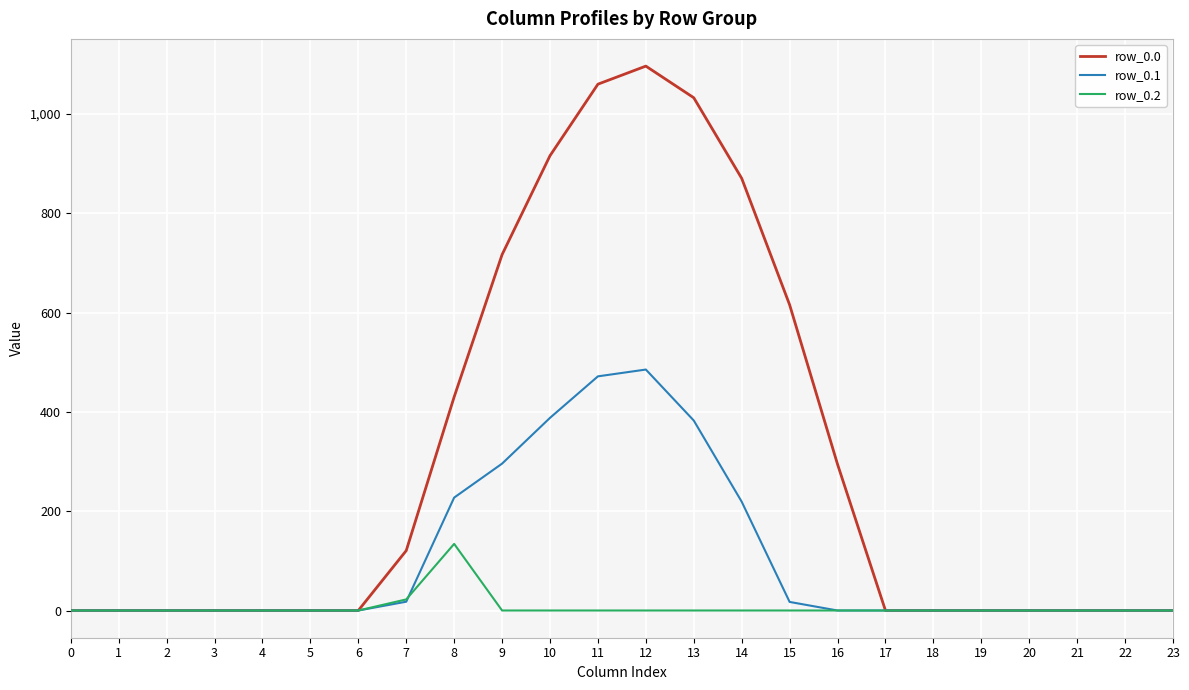

Which series has the largest range (max minus min)?

row_0.0